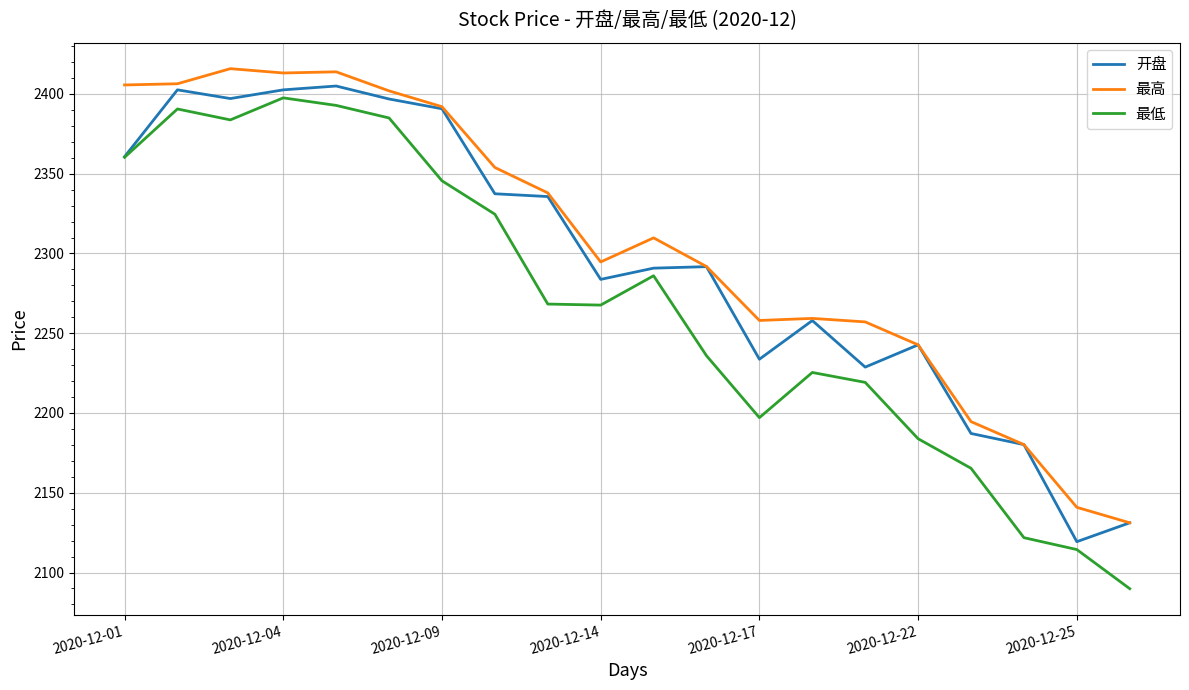

Is this an area chart (filled region under the line)?

No